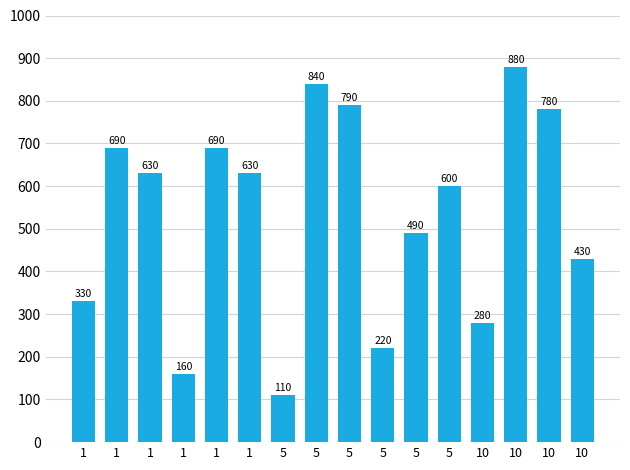

How many bars are there in total?

16